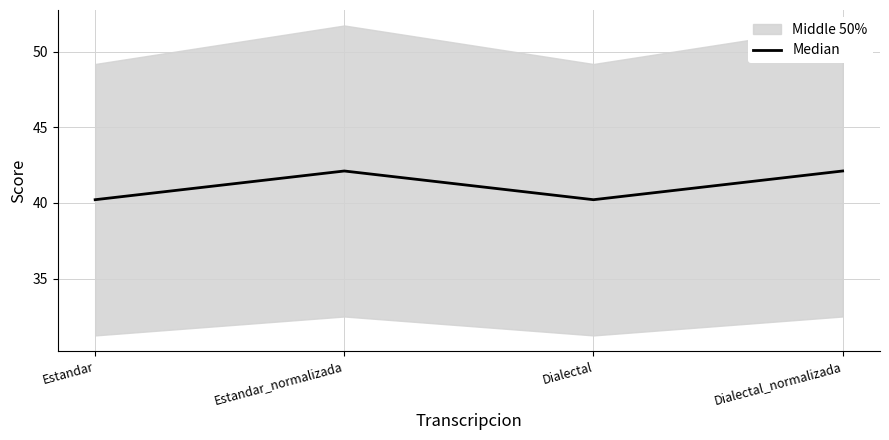

How many interior local valleys (lower than both neighbors) does the data have?

1